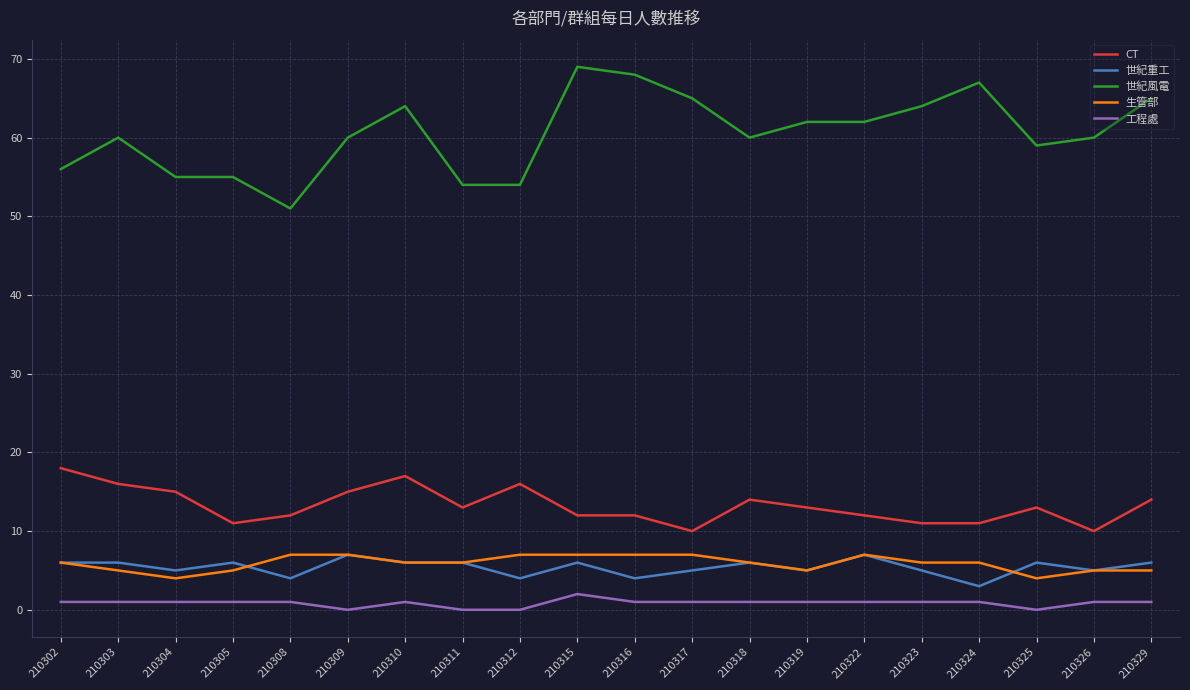

Reading left to right, transcribe all the data shown in this chart.

CT: 18	16	15	11	12	15	17	13	16	12	12	10	14	13	12	11	11	13	10	14
世紀重工: 6	6	5	6	4	7	6	6	4	6	4	5	6	5	7	5	3	6	5	6
世紀風電: 56	60	55	55	51	60	64	54	54	69	68	65	60	62	62	64	67	59	60	65
生管部: 6	5	4	5	7	7	6	6	7	7	7	7	6	5	7	6	6	4	5	5
工程處: 1	1	1	1	1	0	1	0	0	2	1	1	1	1	1	1	1	0	1	1